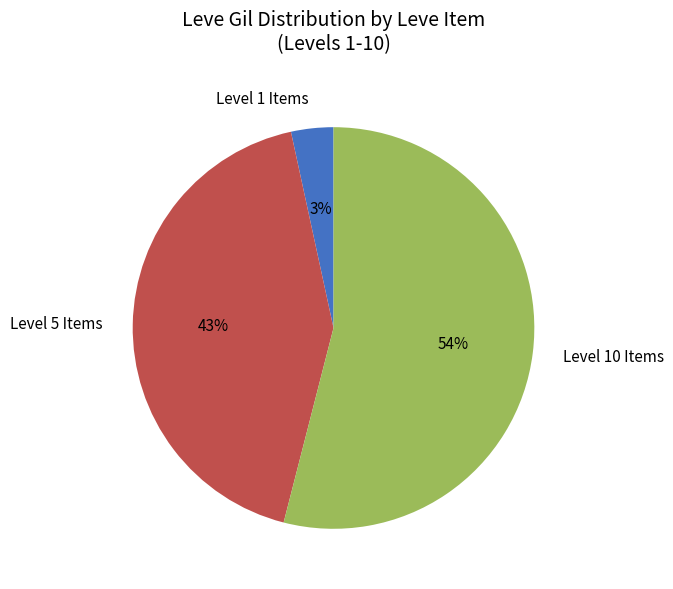

How many slices are in this pie chart?

3